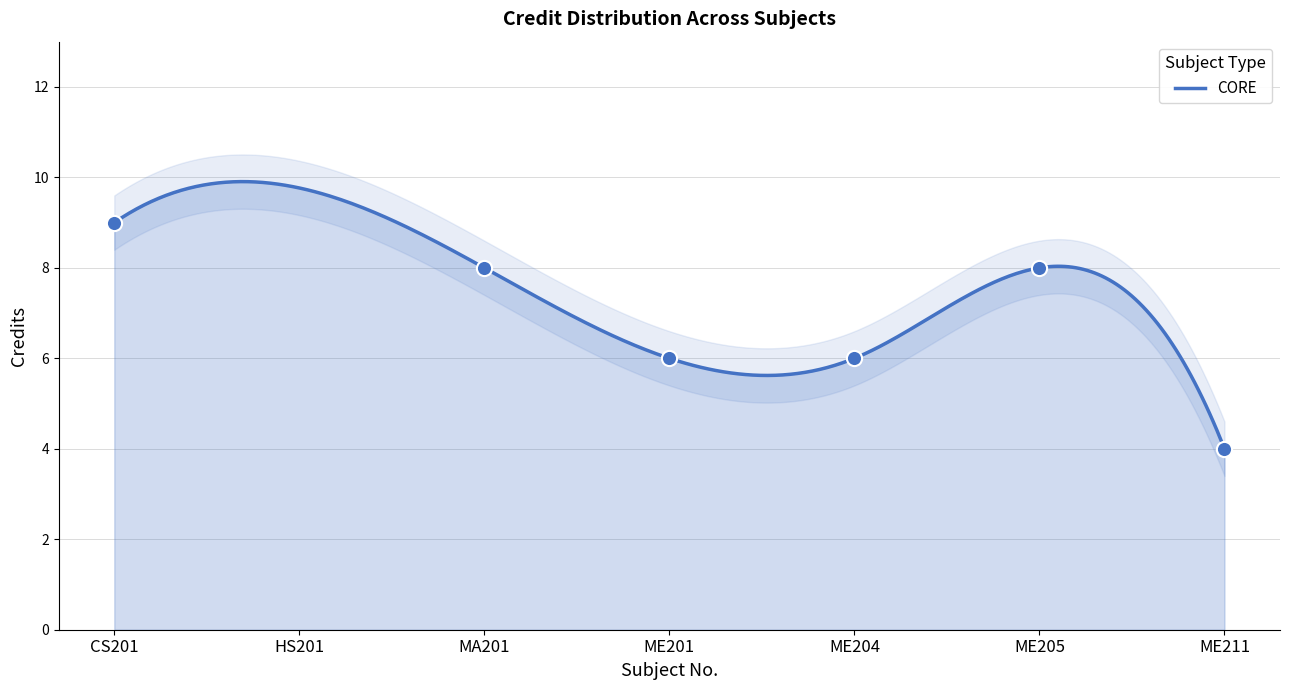

Approximately how many times larger is the value at HS201 compared to ME201?

1.0